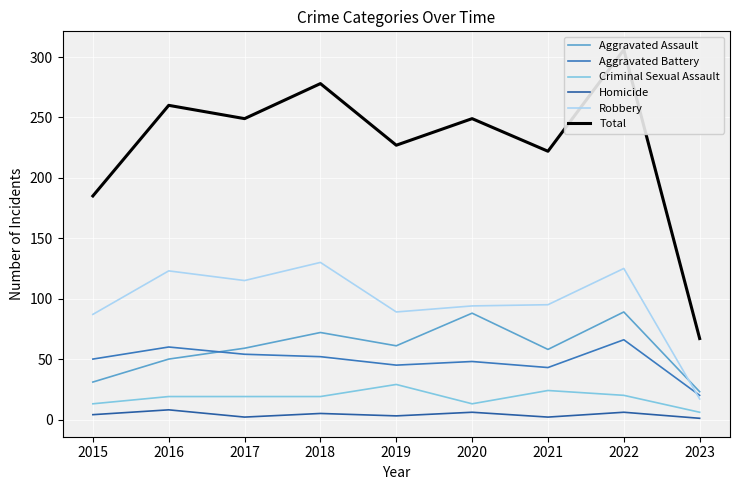

Where is Aggravated Assault nearest to the value 56?

2021